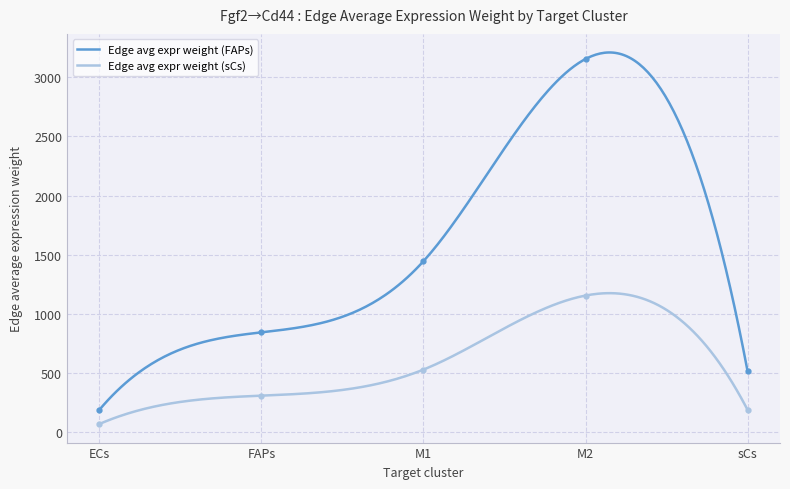

Which category has the lowest value in the Edge avg expr weight (FAPs) series?

ECs